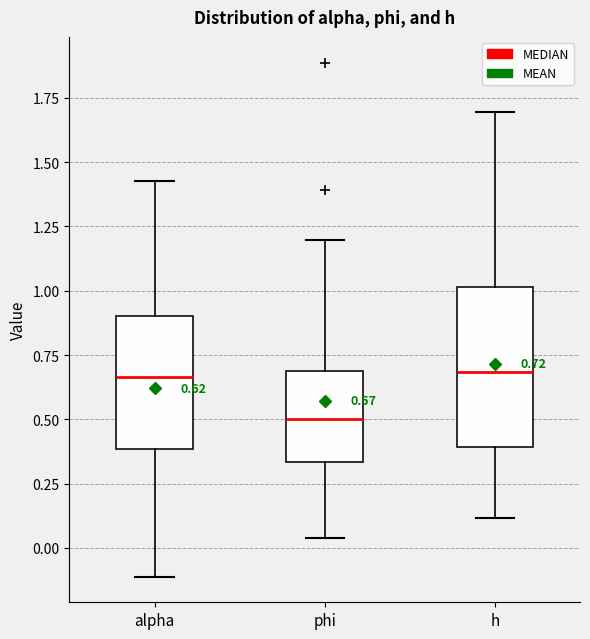

Which box is the tallest, from its lower edge to its upper edge?

h